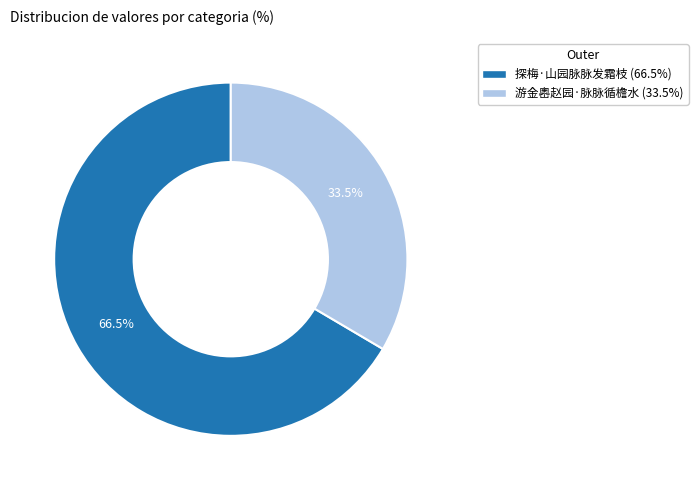

What is the ratio of the value at 探梅·山园脉脉发霜枝 to the value at 游金嶴赵园·脉脉循檐水?

2.0